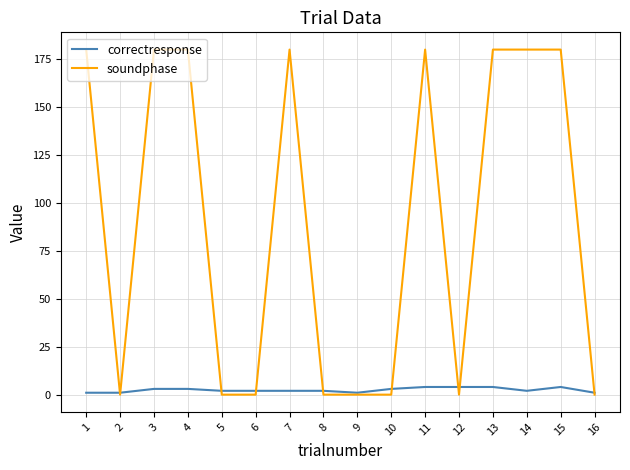

Which series has the largest range (max minus min)?

soundphase